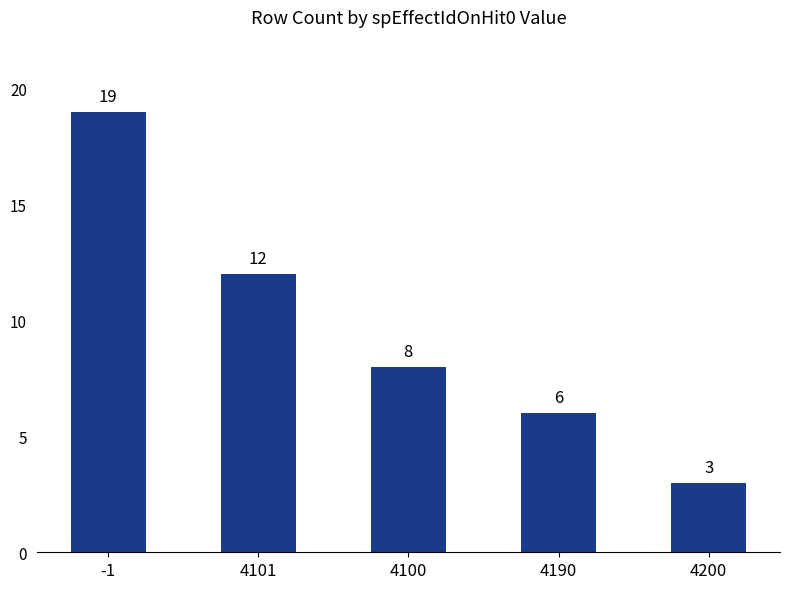

Reading right to left, extract all data points from this chart.

3	6	8	12	19